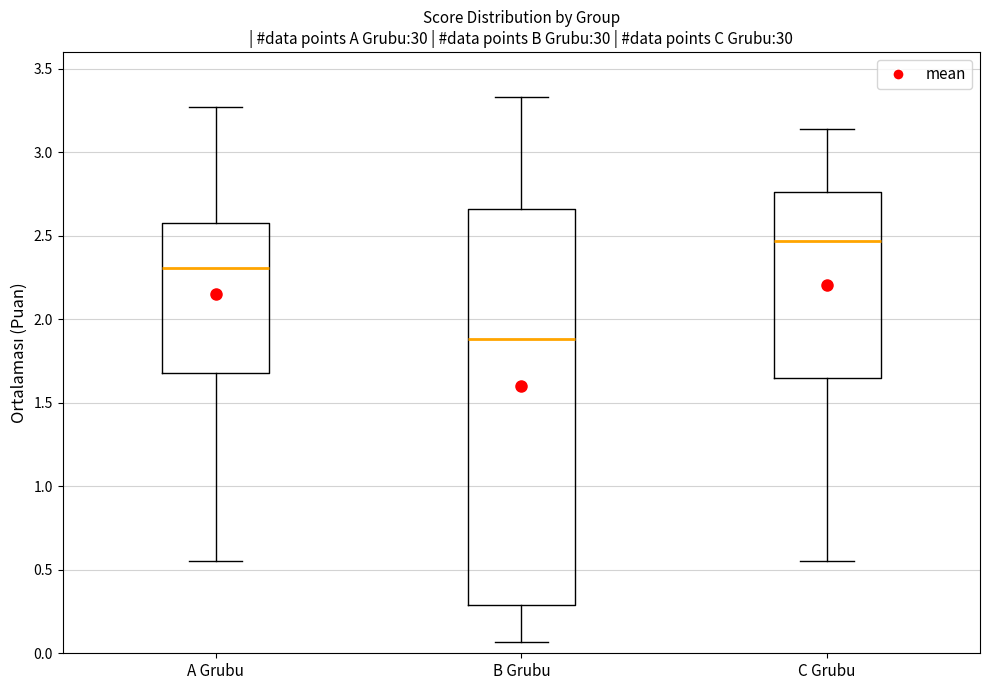

Reading left to right, read every box against the y-axis: the position of its median line, the range the box covers, and the ends of its whiskers. The values are not printed on the chart, so give them approximately, as read against the axis.

A Grubu: median 2.30, box 1.70 to 2.60, whiskers 0.55 to 3.25
B Grubu: median 1.90, box 0.30 to 2.65, whiskers 0.05 to 3.35
C Grubu: median 2.45, box 1.65 to 2.75, whiskers 0.55 to 3.15